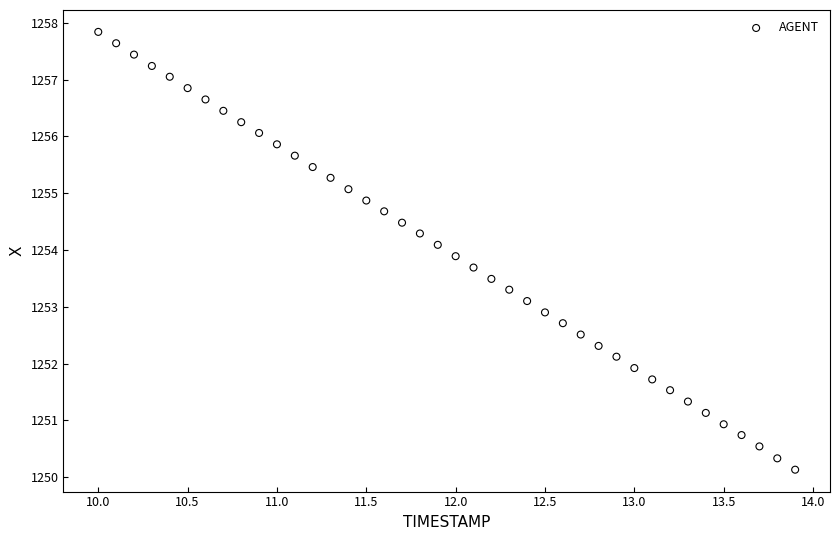

What is the range of Y values (max minus min)?

7.7